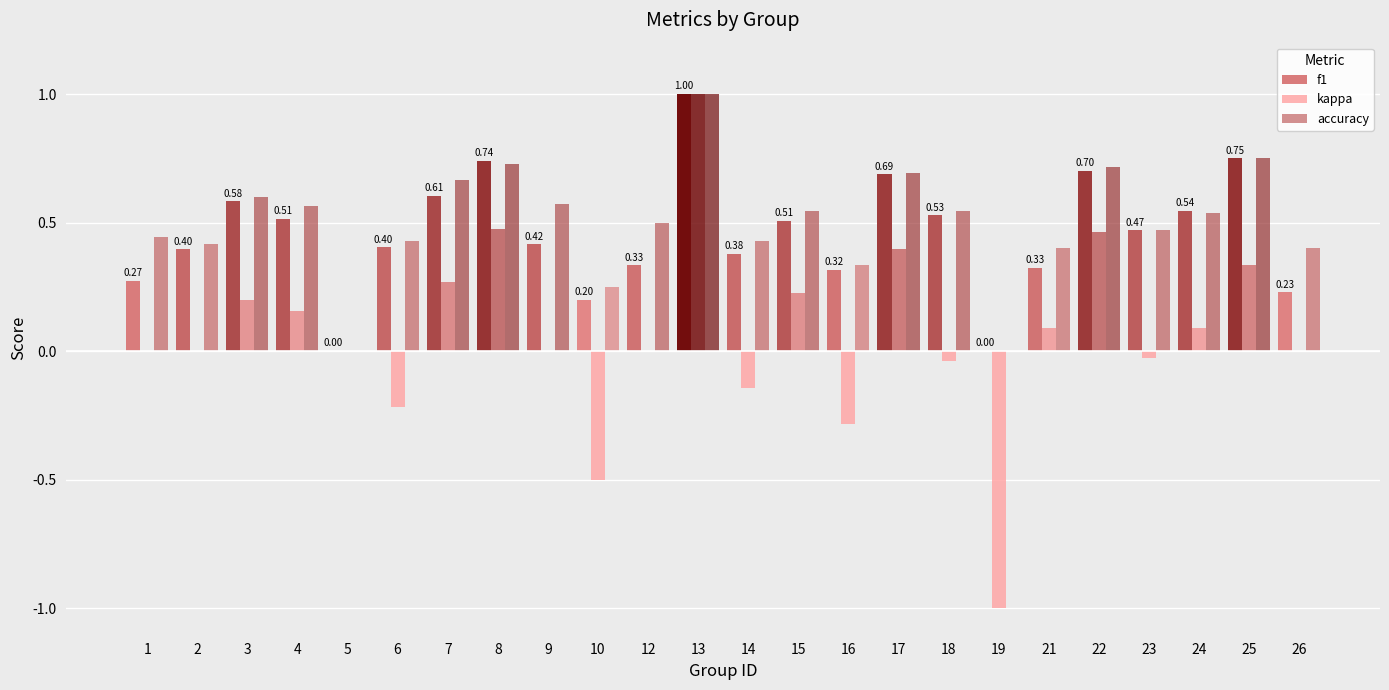

Does the chart contain stacked bars?

No